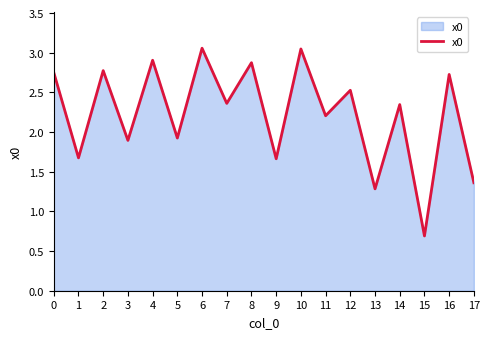

What is the approximate value at 4?

2.9